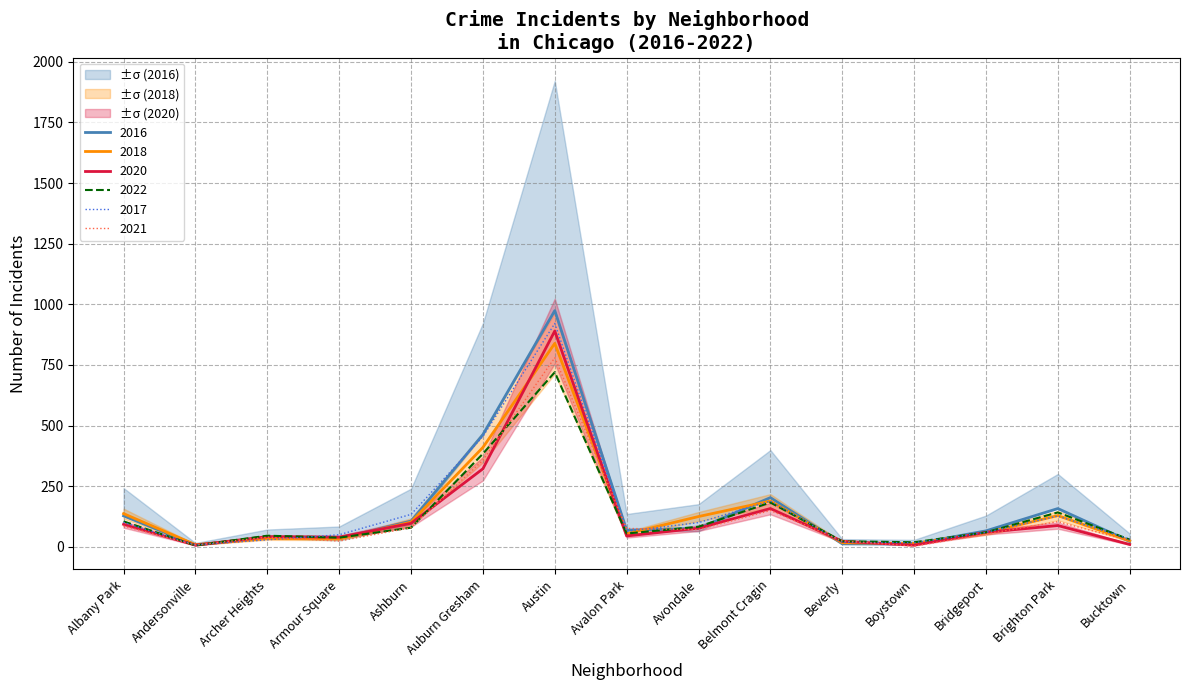

List the series in order of their peak value, highest first.

2016, 2017, 2020, 2018, 2021, 2022